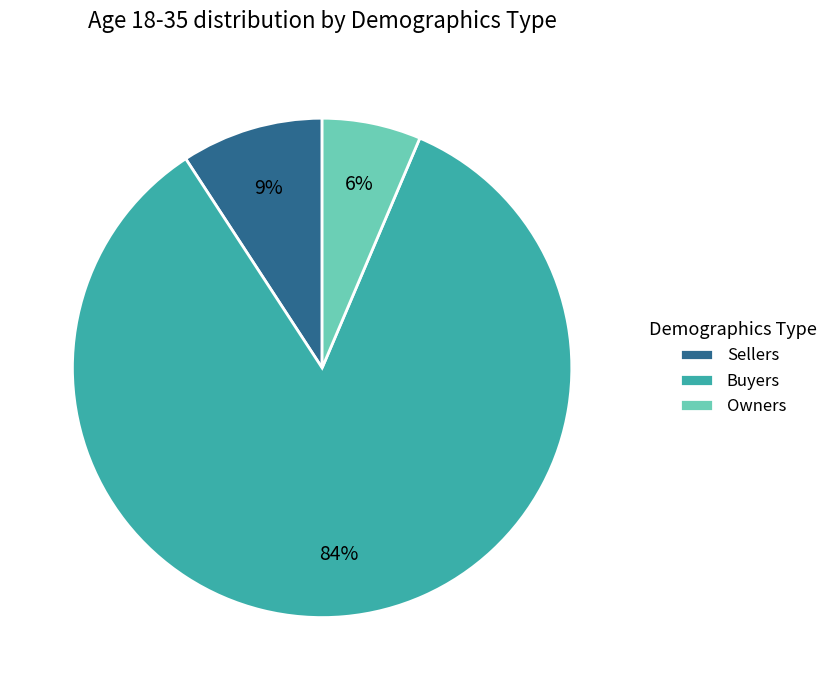

What percentage is the Sellers slice, to the nearest percent?

9%